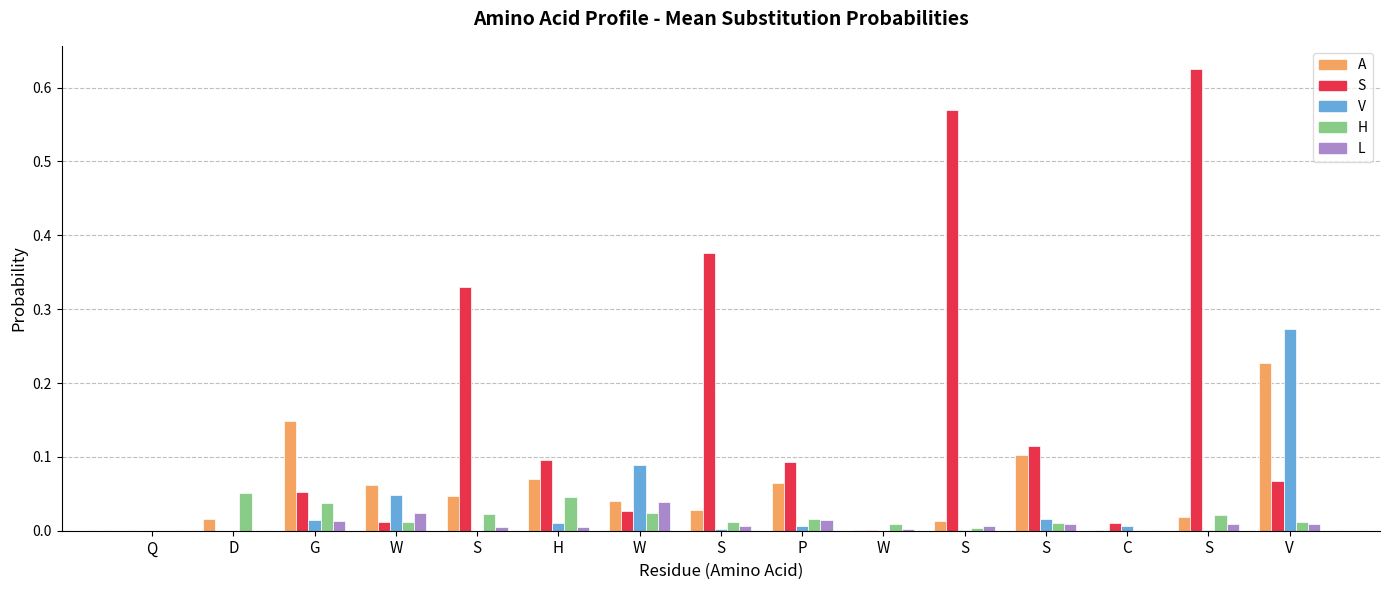

Is it true that S equals -0.3 at D?

False